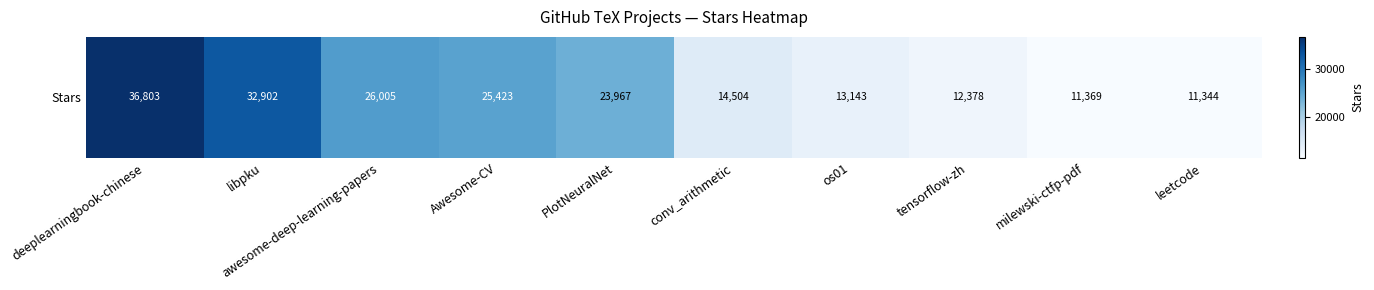

Rank the categories by value from lowest to highest.

leetcode, milewski-ctfp-pdf, tensorflow-zh, os01, conv_arithmetic, PlotNeuralNet, Awesome-CV, awesome-deep-learning-papers, libpku, deeplearningbook-chinese